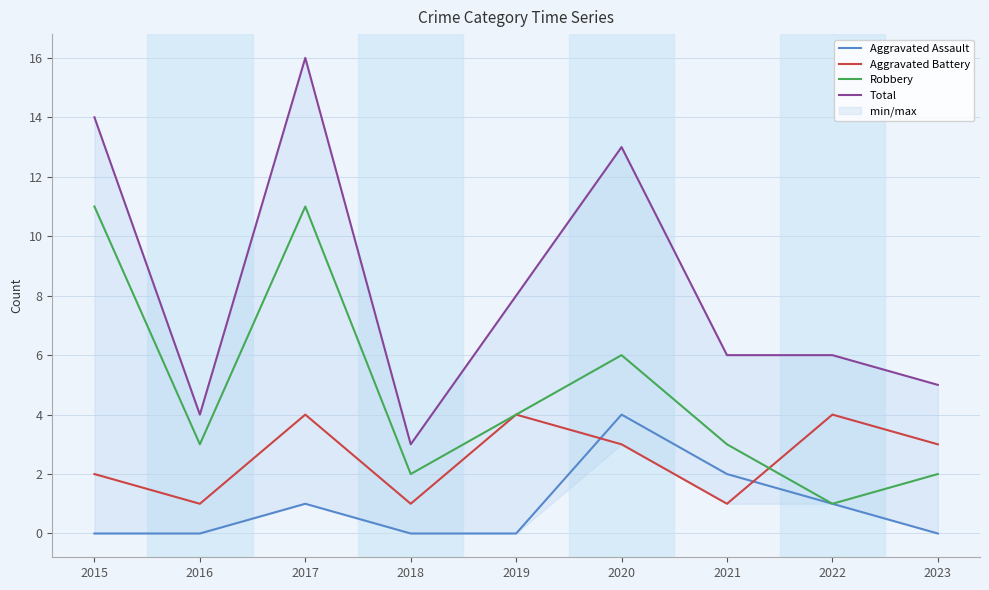

The Robbery series shows 1 at 2022. True or false?

True